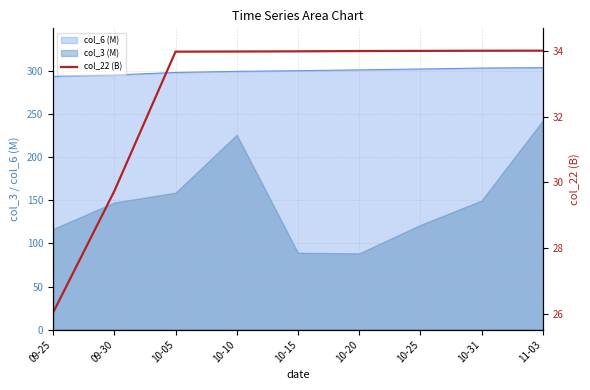

True or false: the data shows 29.7 at 09-30.

True